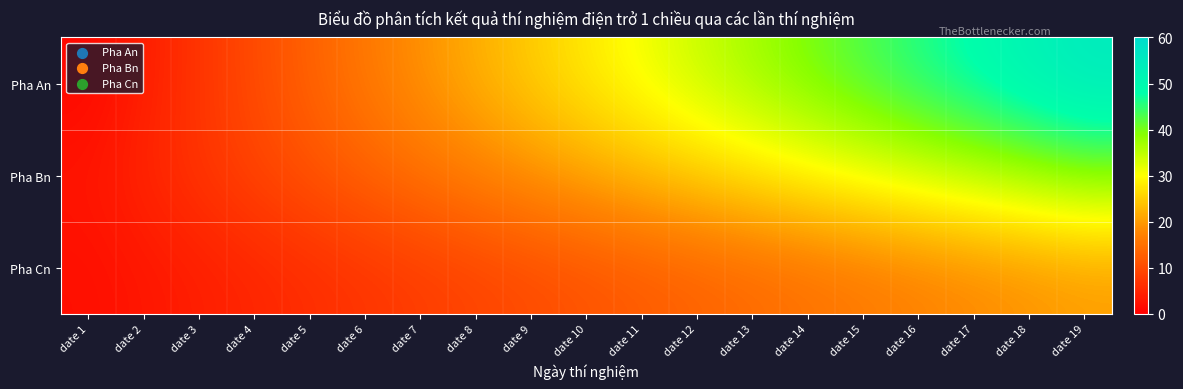

What is the spread (max minus min) of values at date 14?

25